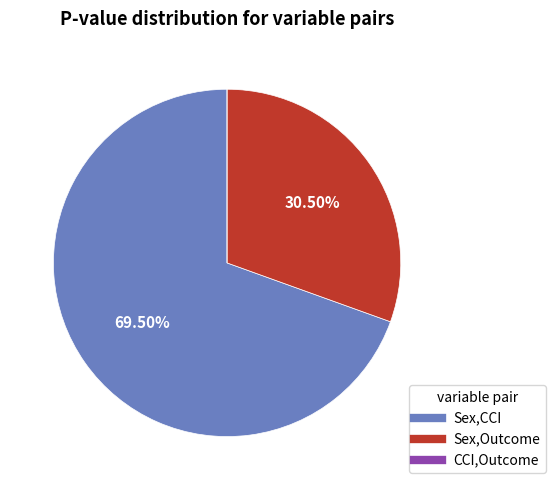

Which has a higher value, Sex,Outcome or Sex,CCI?

Sex,CCI